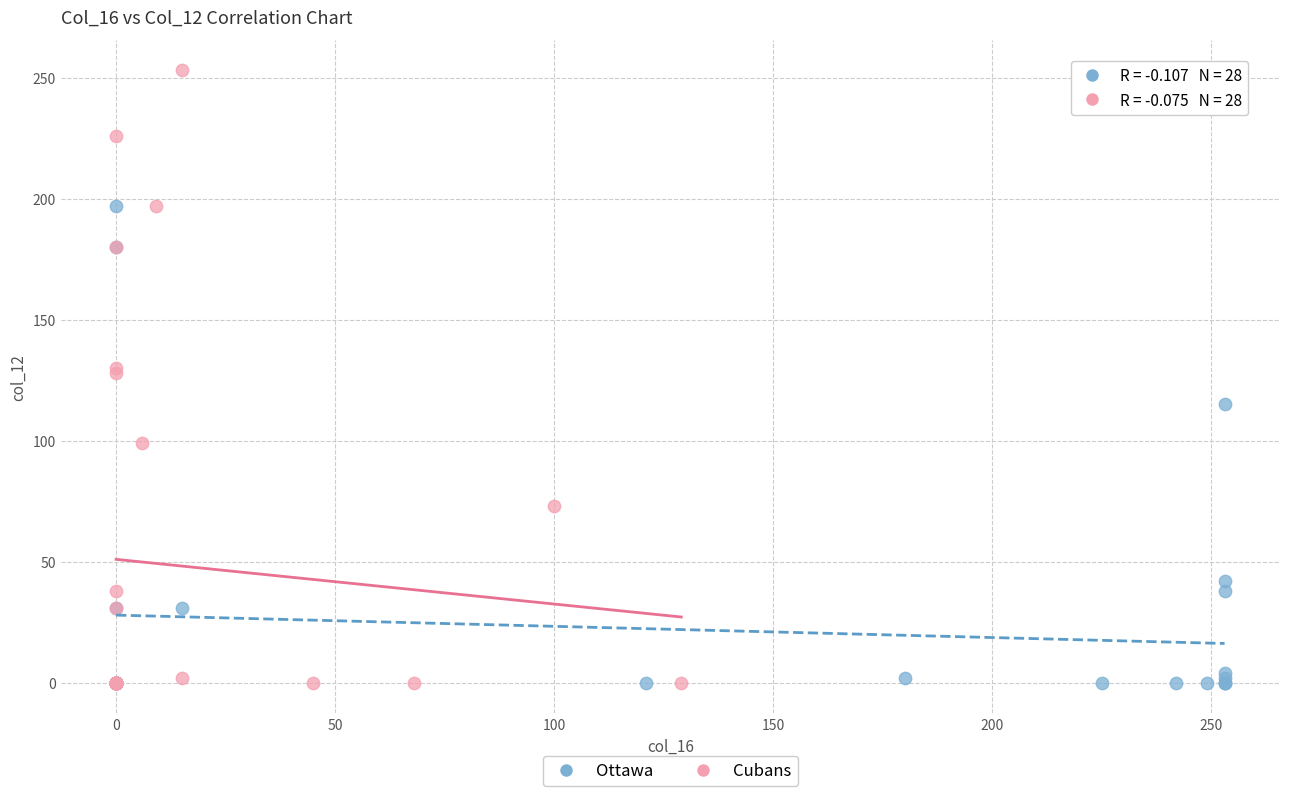

Which series contains the highest Y value?

Cubans